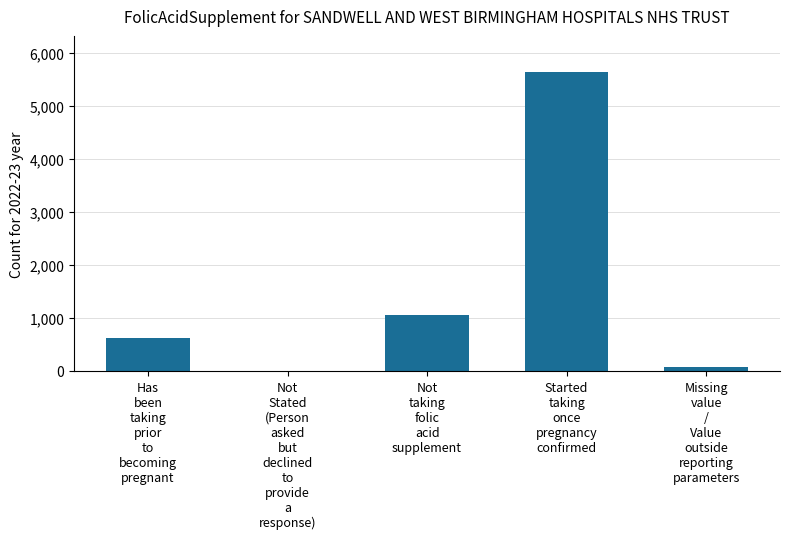

What is the sum of all values?

7400